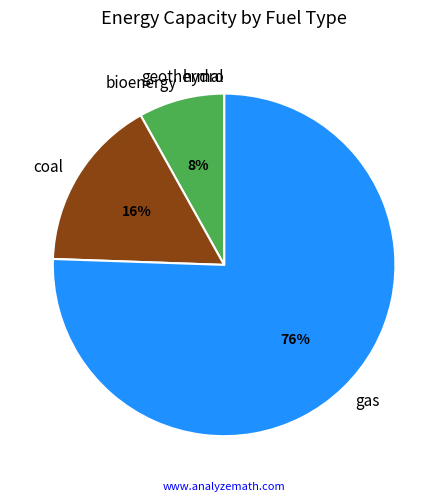

Is it true that coal is 25% of the pie?

False